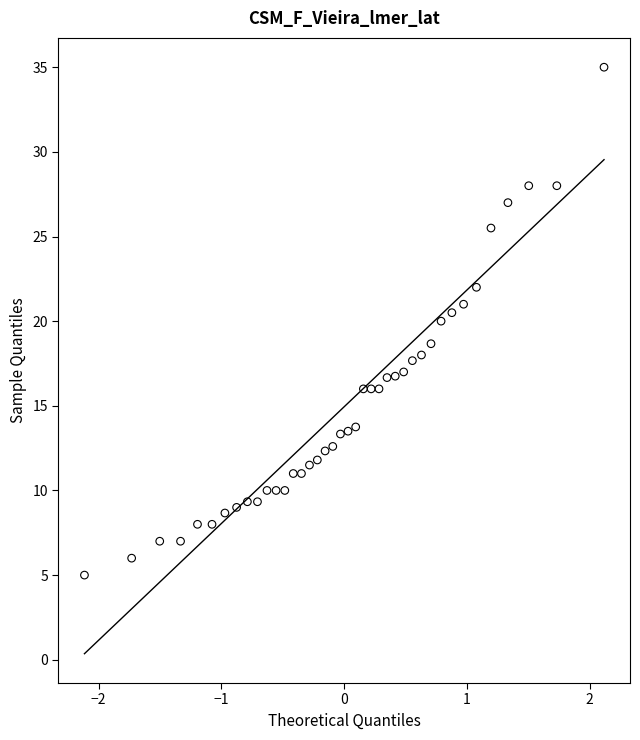

What is the range of X values (max minus min)?

4.2